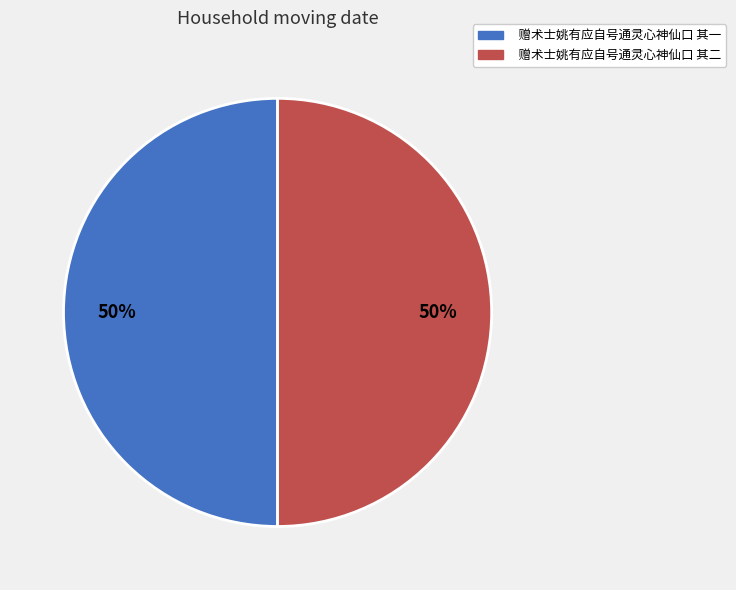

To the nearest percent, what percentage of the pie is 赠术士姚有应自号通灵心神仙口 其一?

50%